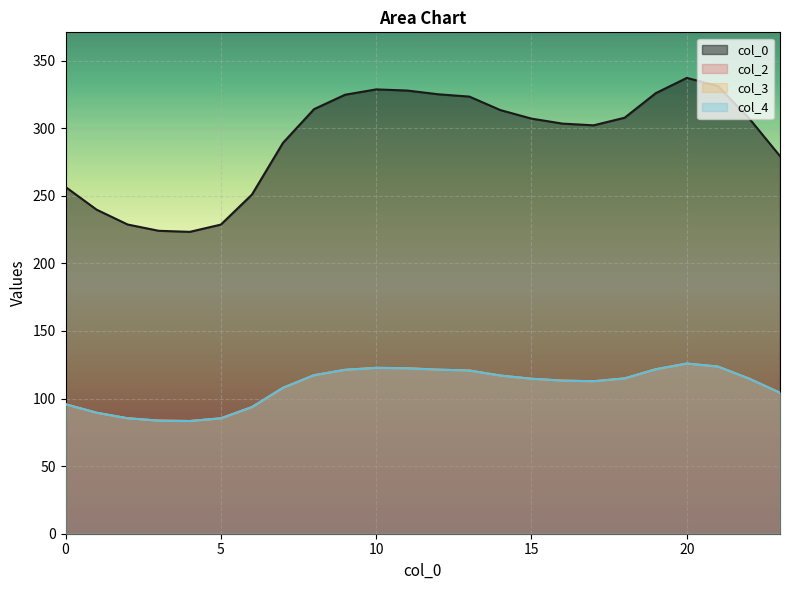

True or false: 1 and 0 intersect in this chart.

False